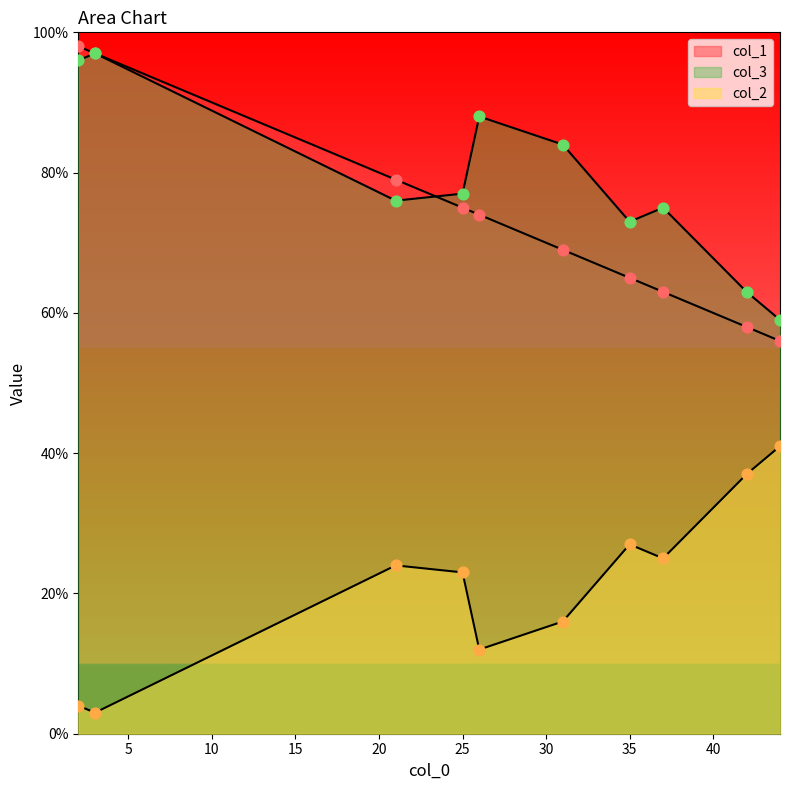

Is the value of col_2 at 26 greater than the value of col_1 at 37?

No